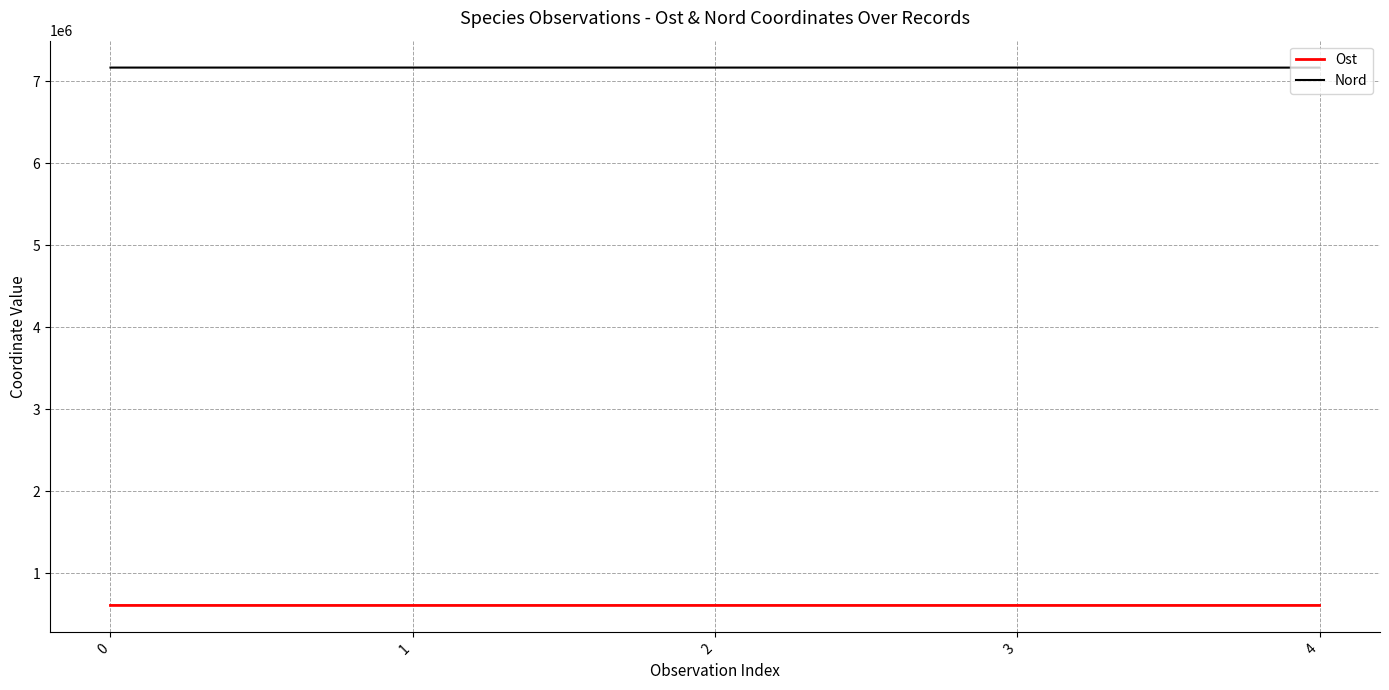

What is the total value across all series at 4?

7774804.5